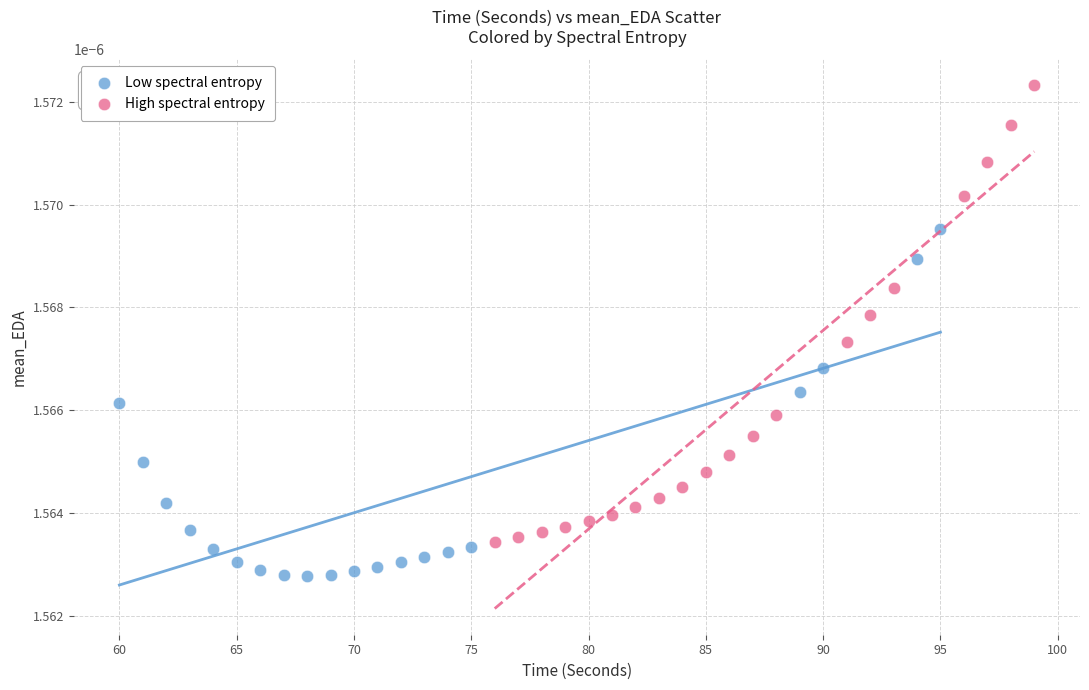

Which series has the largest Y range (max minus min)?

High spectral entropy